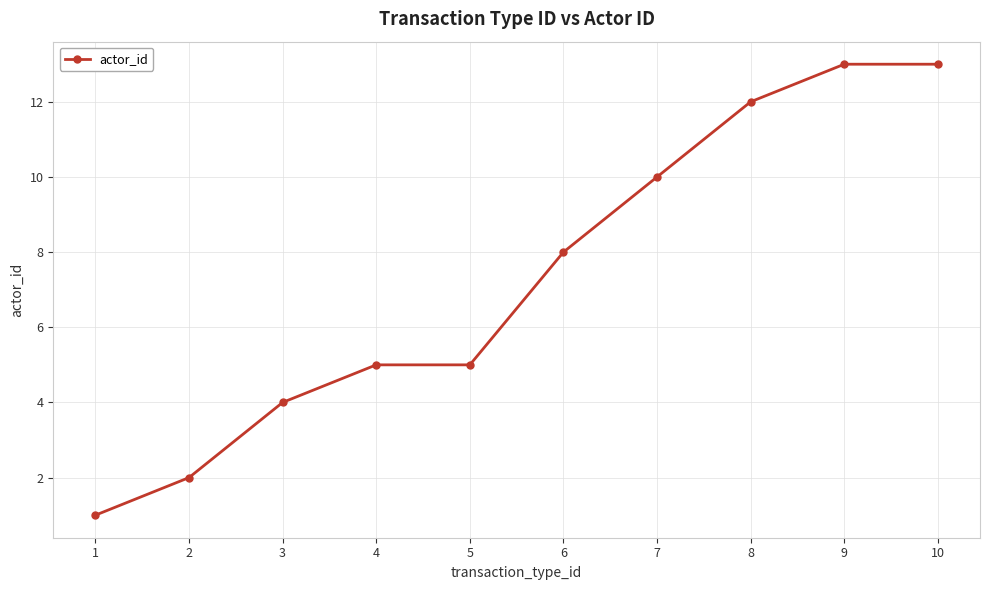

Where is the data nearest to the value 7?

6